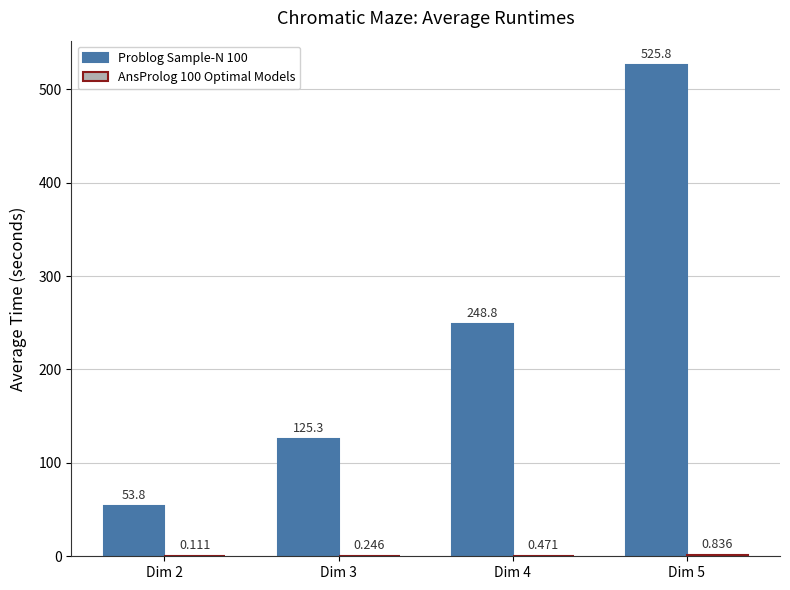

What is the value of the AnsProlog 100 Optimal Models bar at the 3rd from the left?

0.5